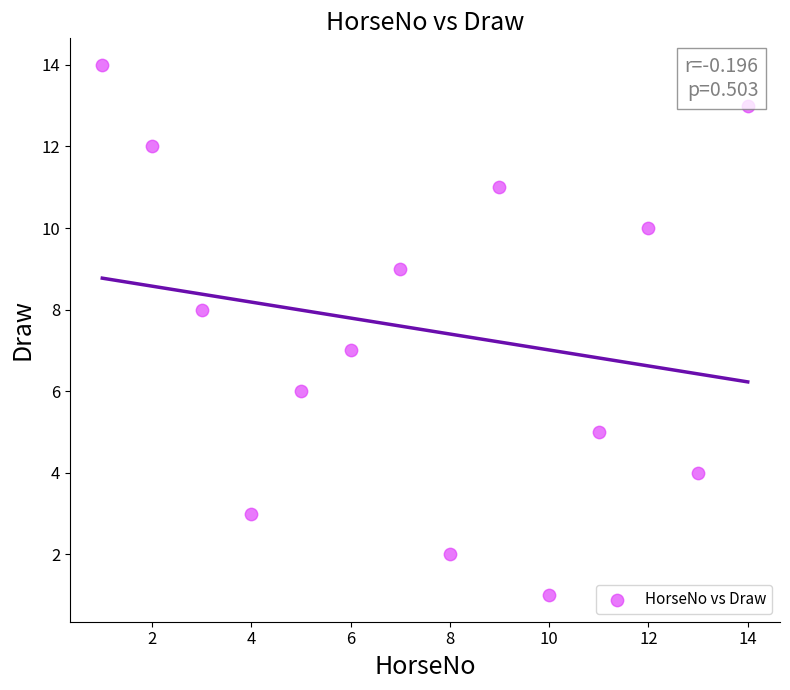

What is the range of Y values (max minus min)?

13